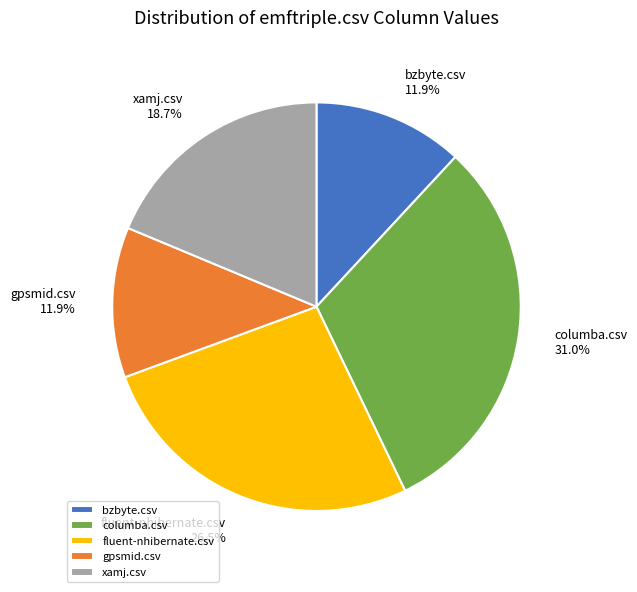

Does xamj.csv account for over 50% of the chart?

No